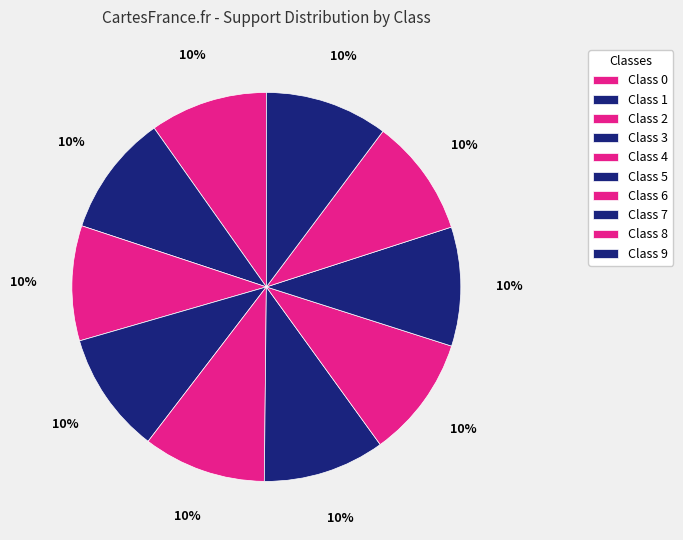

How many slices are in this pie chart?

10